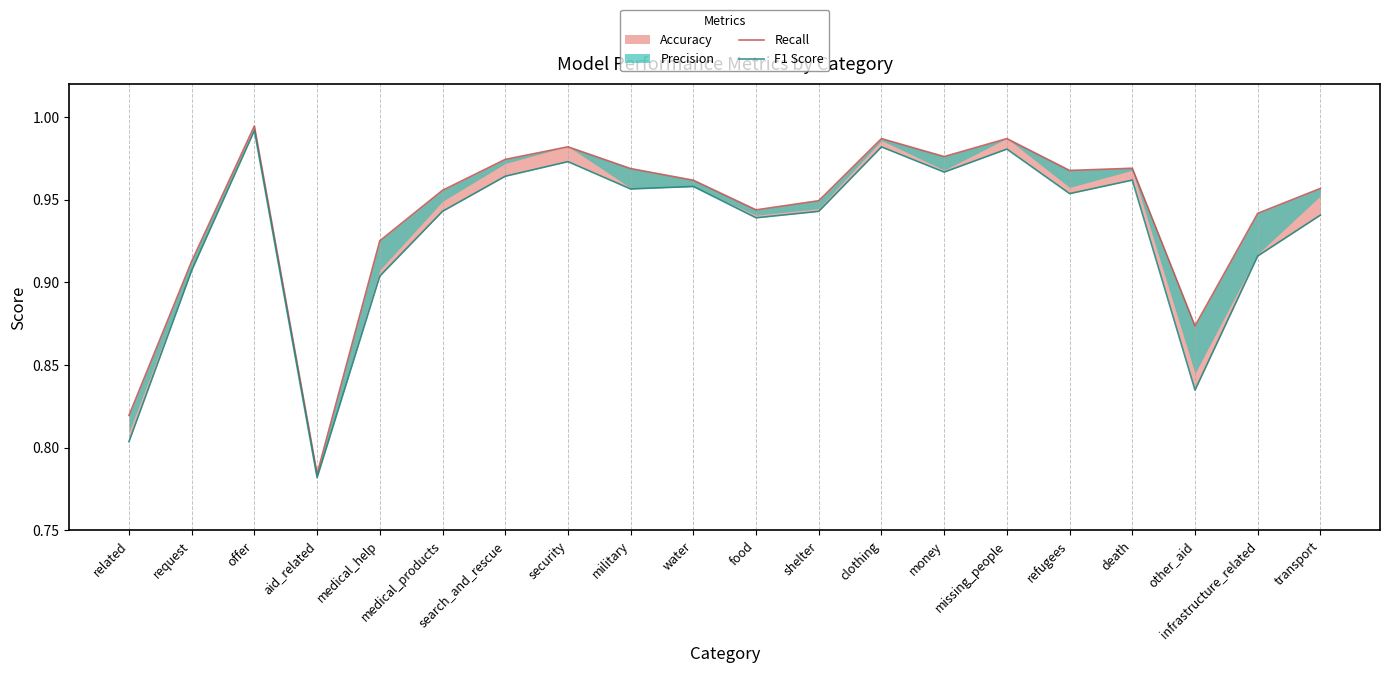

What is the average value of the Recall series?

0.9